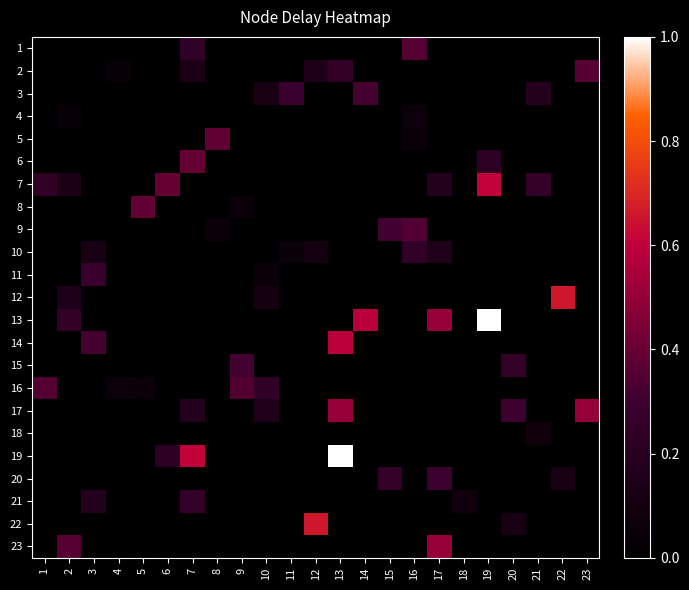

What is the total value across all series at 8?

0.4